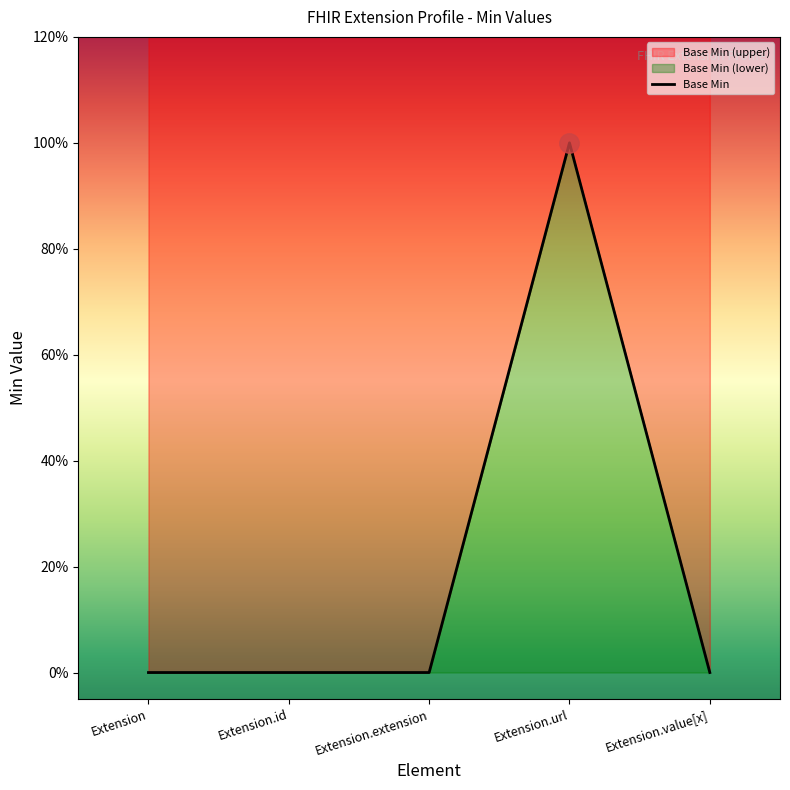

How many data points are above 0?

1